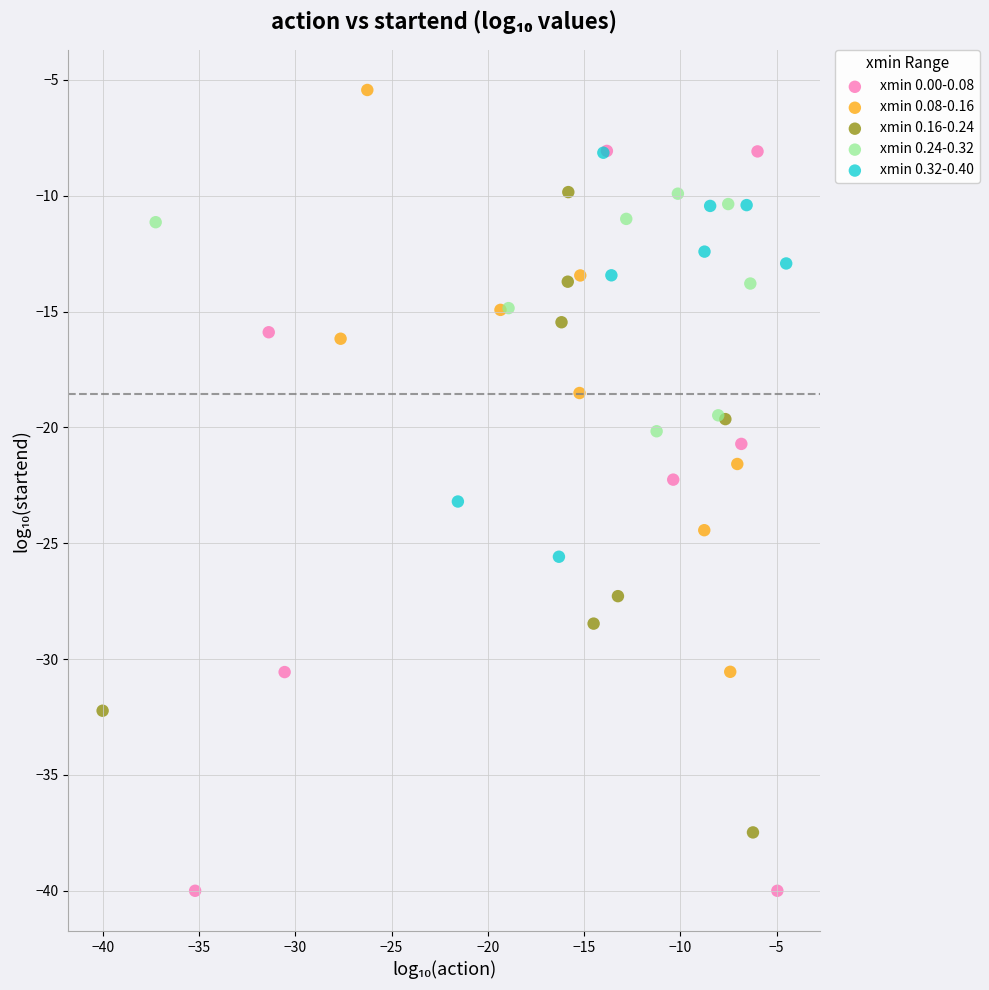

Which series reaches the minimum Y coordinate?

xmin 0.00-0.08